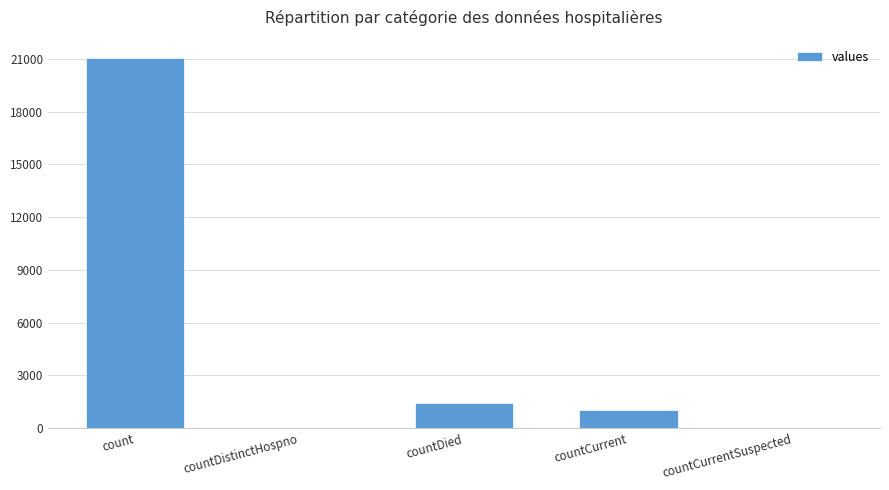

Count the number of data series in this chart.

1